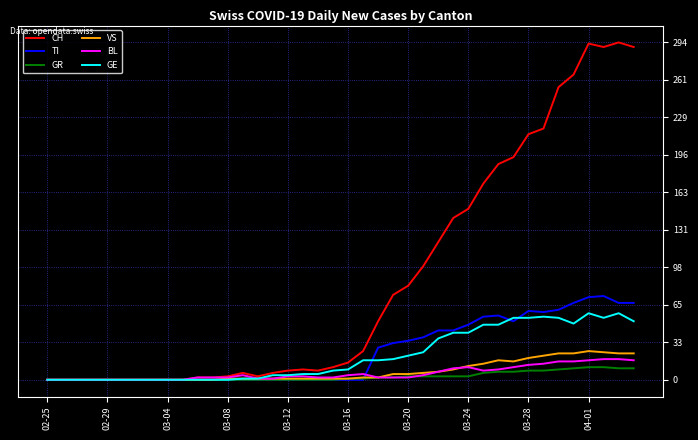

List the series in order of their peak value, highest first.

CH, TI, GE, VS, BL, GR